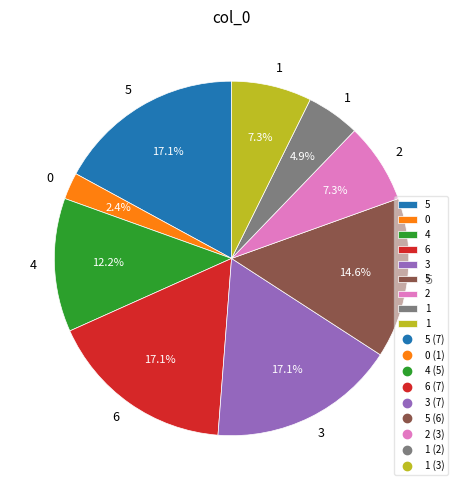

Is there a majority slice in this chart?

No